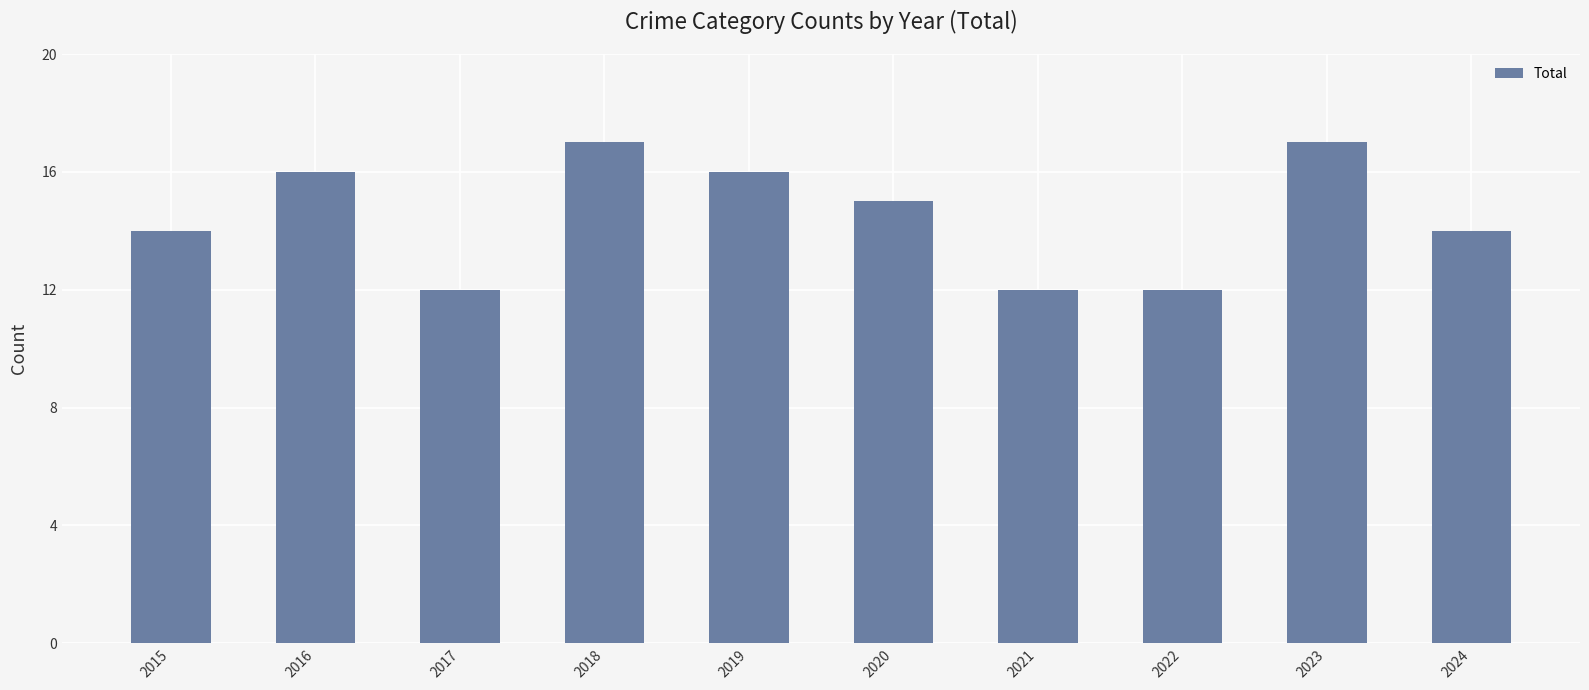

What is the value of the 5th bar from the left?

16